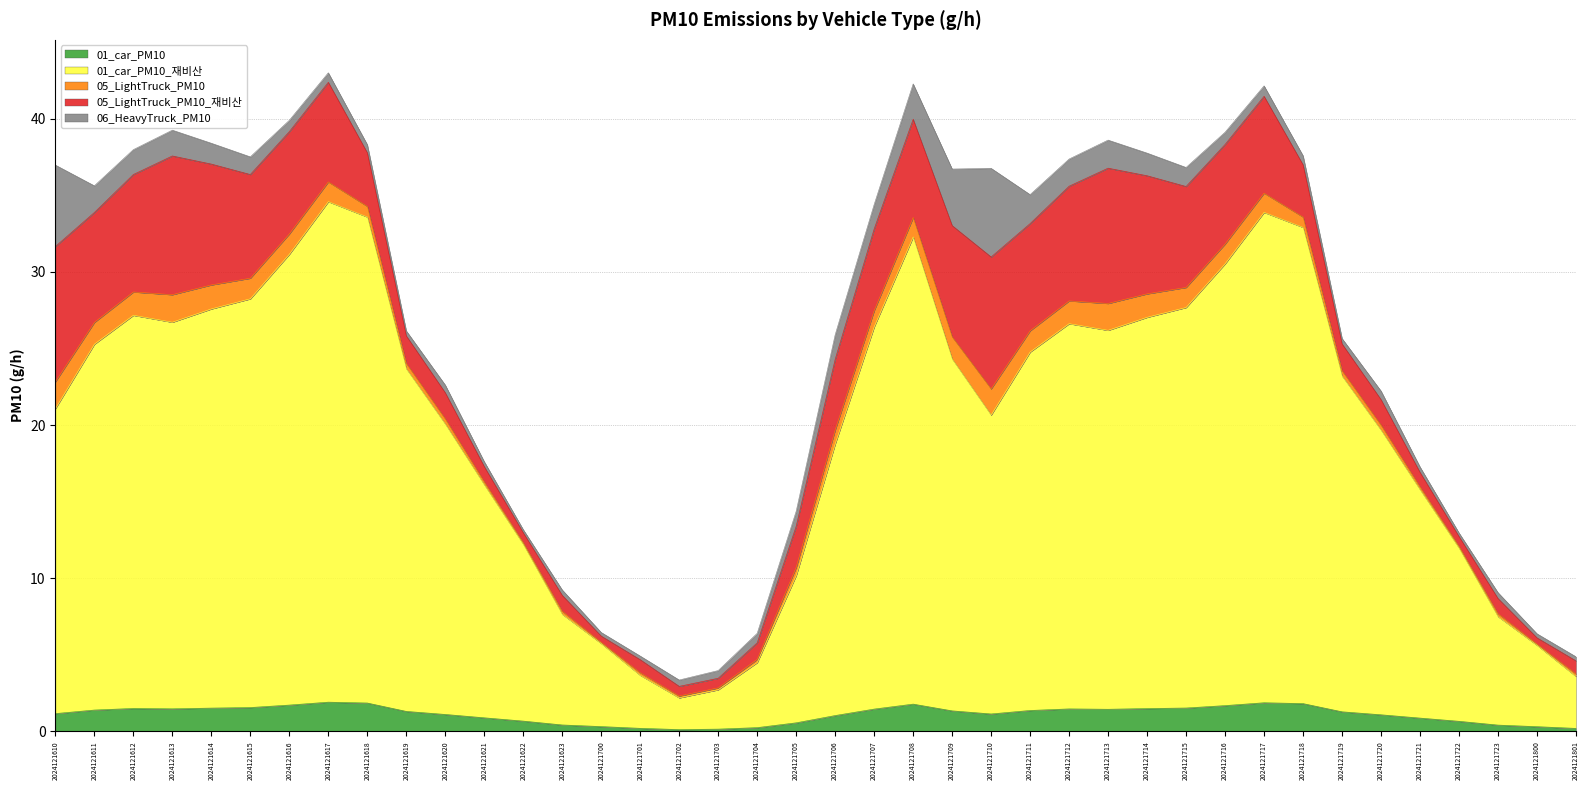

What is the difference between the 05_LightTruck_PM10_재비산 values at 2024121801 and 2024121622?

0.2